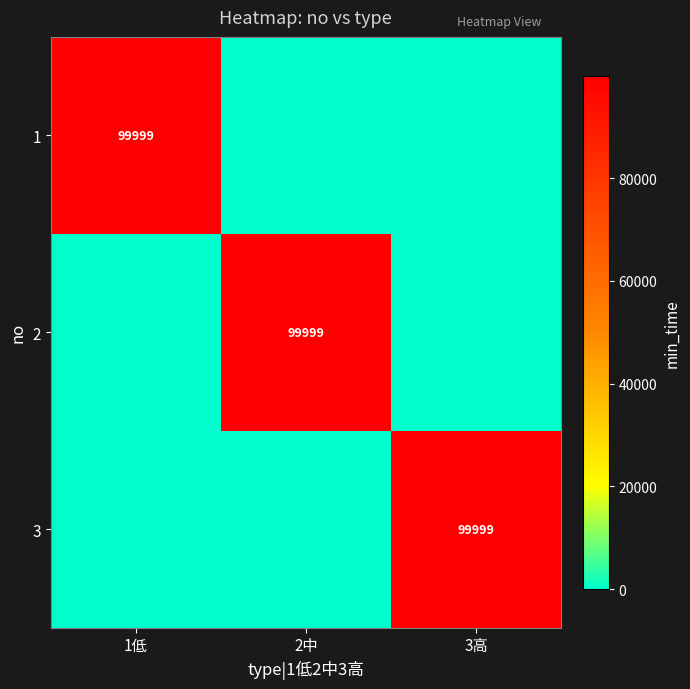

The 1 series shows 150662 at 1低. True or false?

False